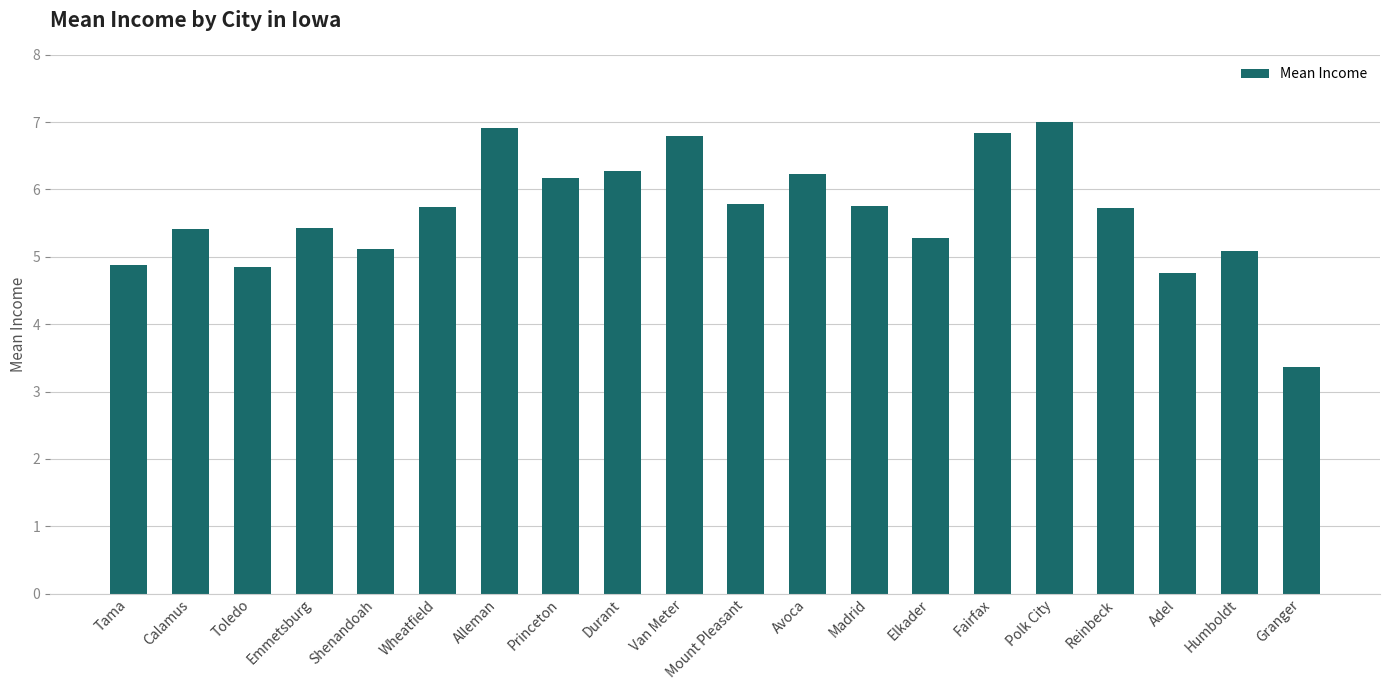

What is the average value?

5.7